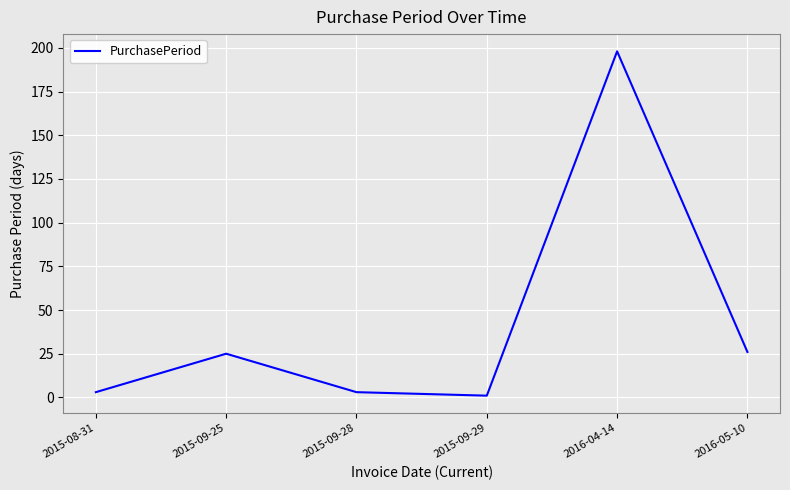

What is the change in value from 2015-09-25 to 2016-05-10?

+1